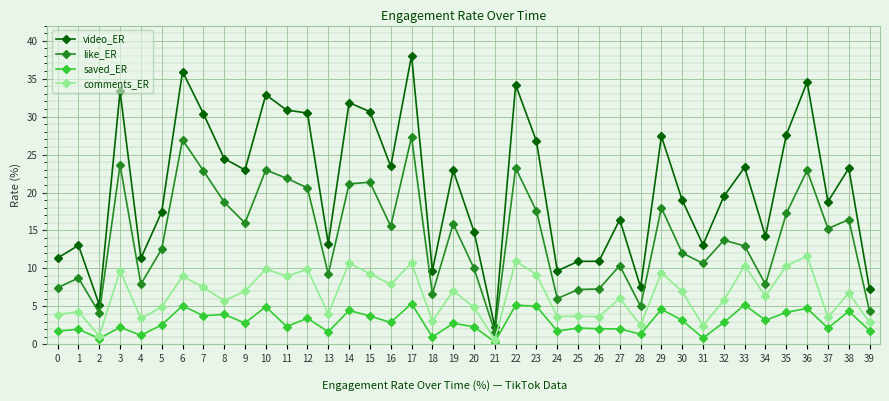

The value of comments_ER at 25 is 3.7. True or false?

True